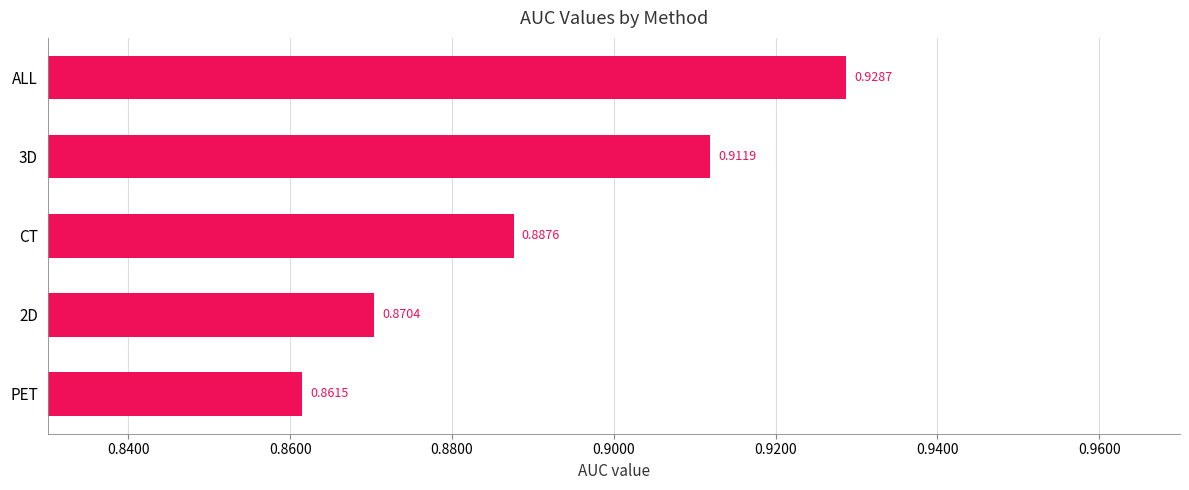

What is the sum of the values at ALL and CT?

1.8